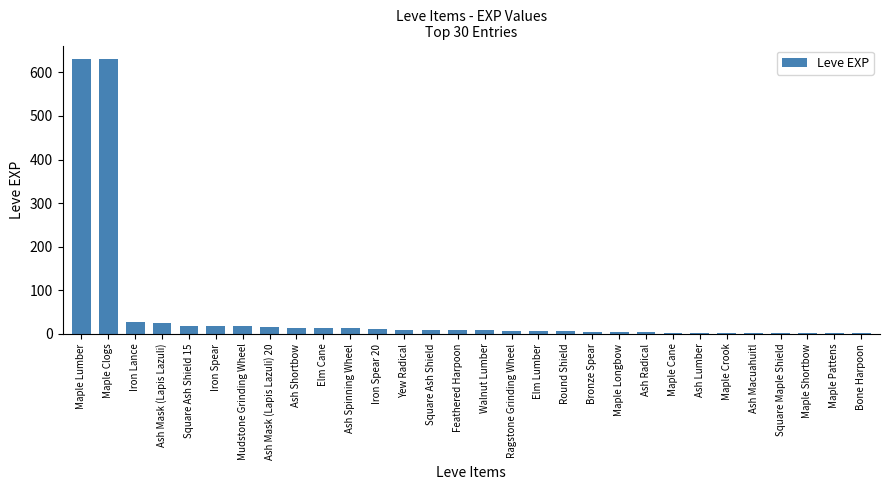

What is the difference between the maximum and minimum values?

629